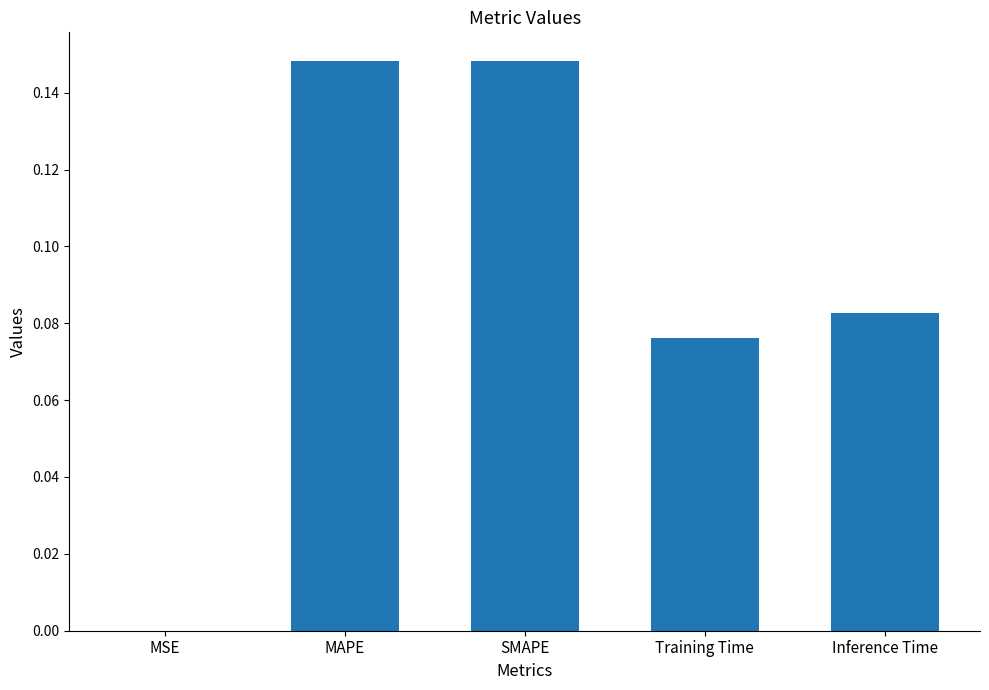

The value at MAPE is 0.2. True or false?

False